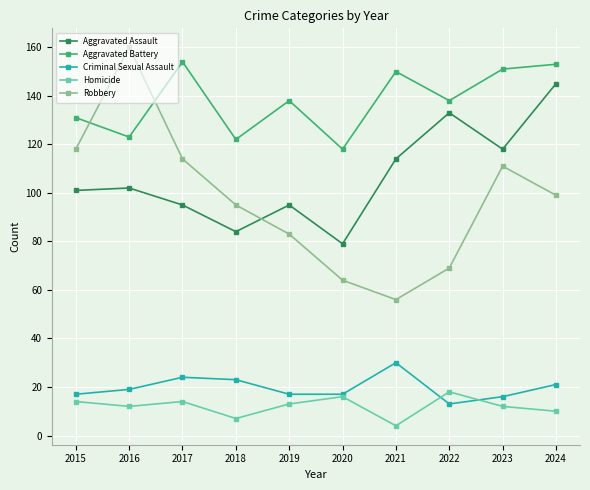

What is the sum of the Homicide values at 2019 and 2015?

27